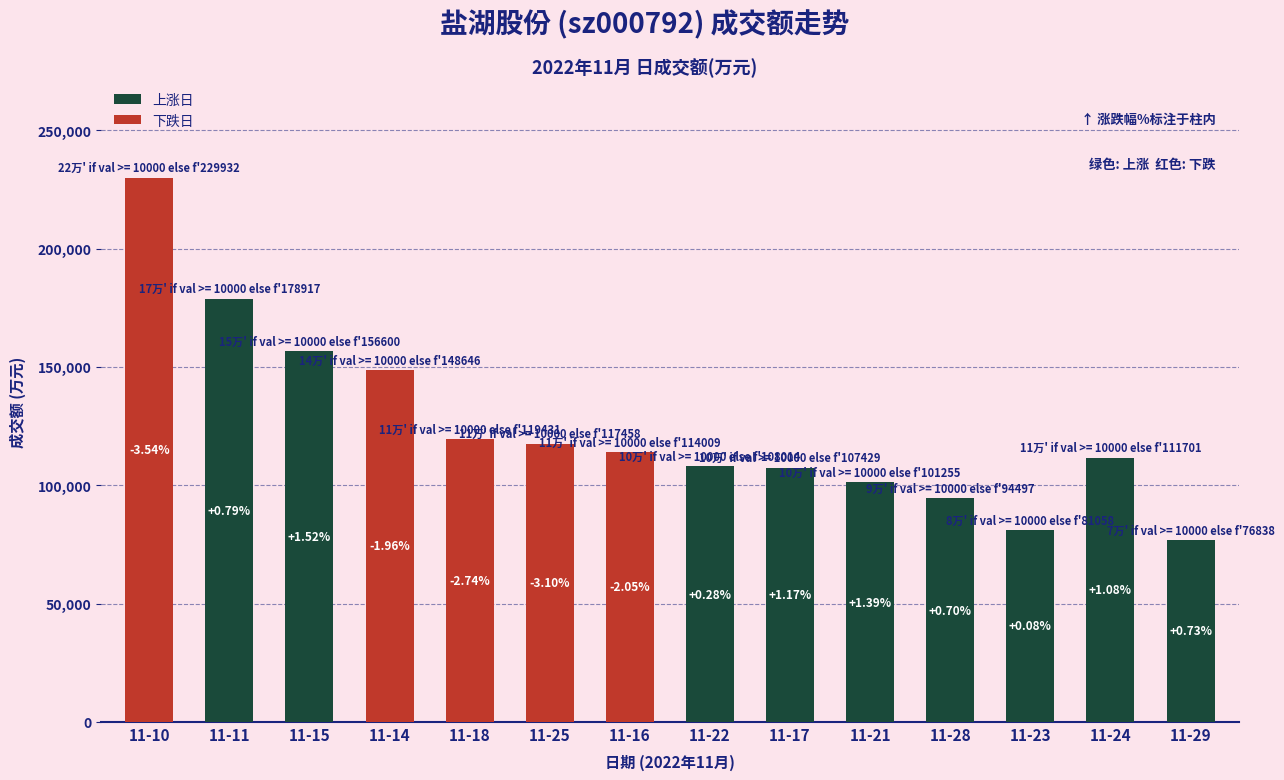

How many bars are there in total?

14